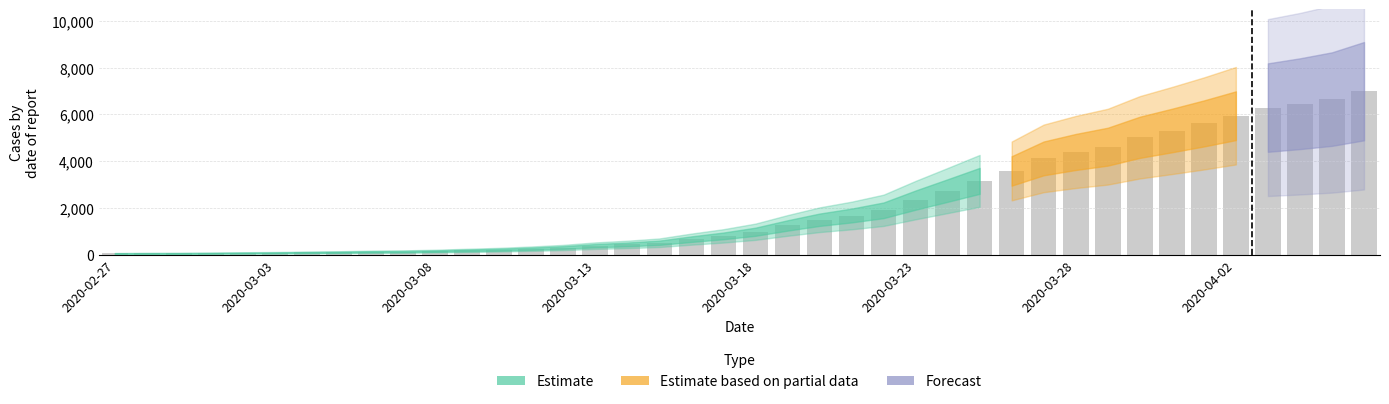

What is the difference between the maximum and second lowest values?

6927